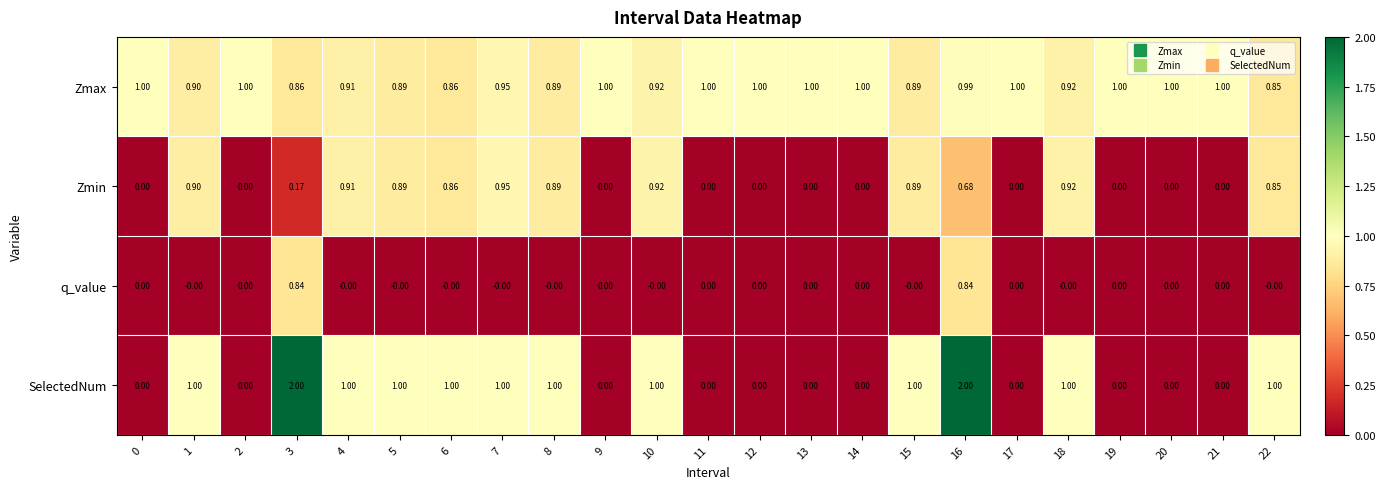

List the series in order of their overall mean, highest first.

Zmax, SelectedNum, Zmin, q_value